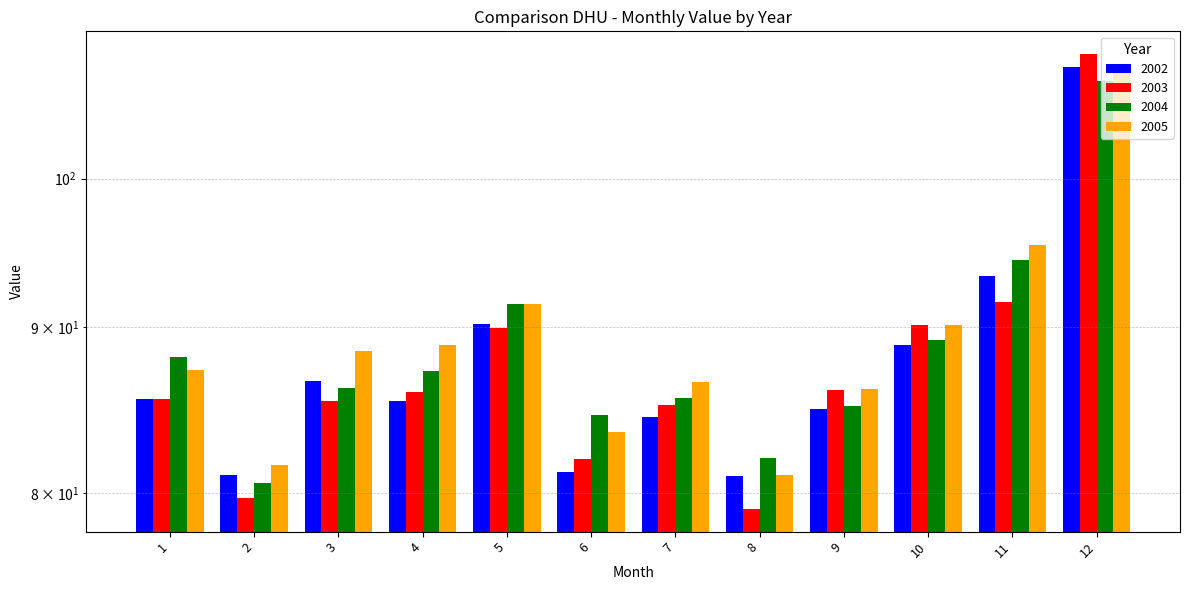

What is the value of the 2004 bar at the 7th from the left?

85.6